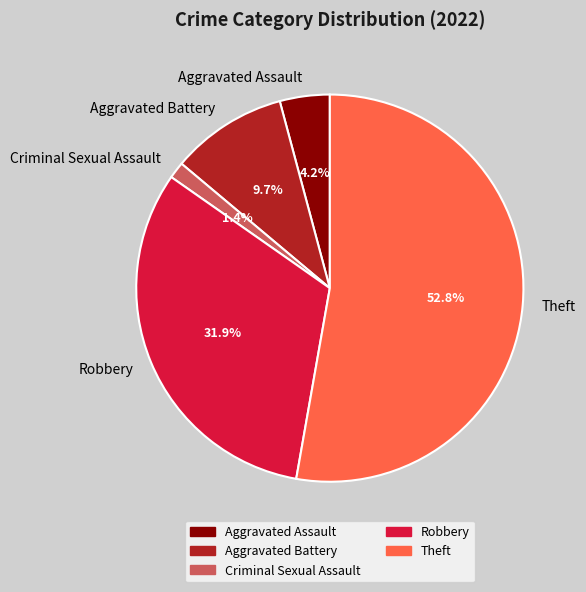

The Criminal Sexual Assault slice represents 1% of the pie. True or false?

True